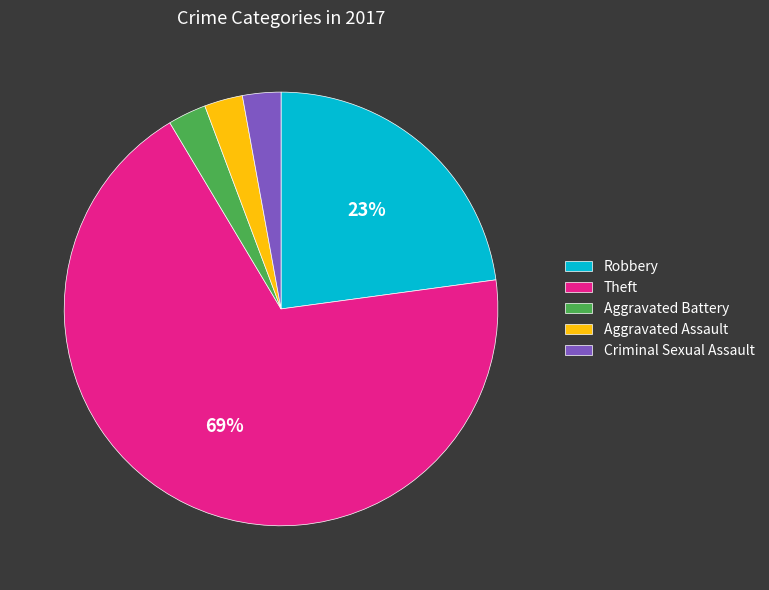

What is the largest slice in the pie chart?

Theft